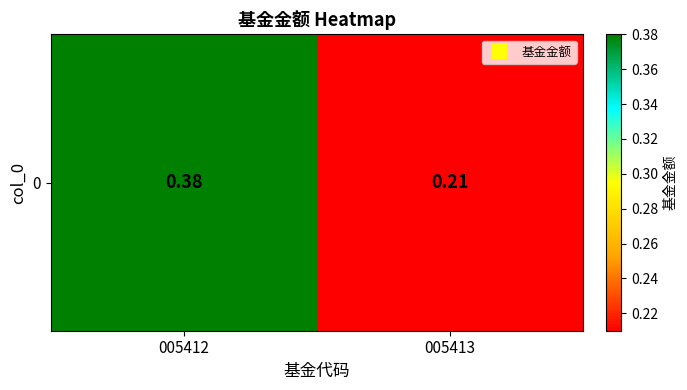

List the labels in order of value, largest first.

005412, 005413